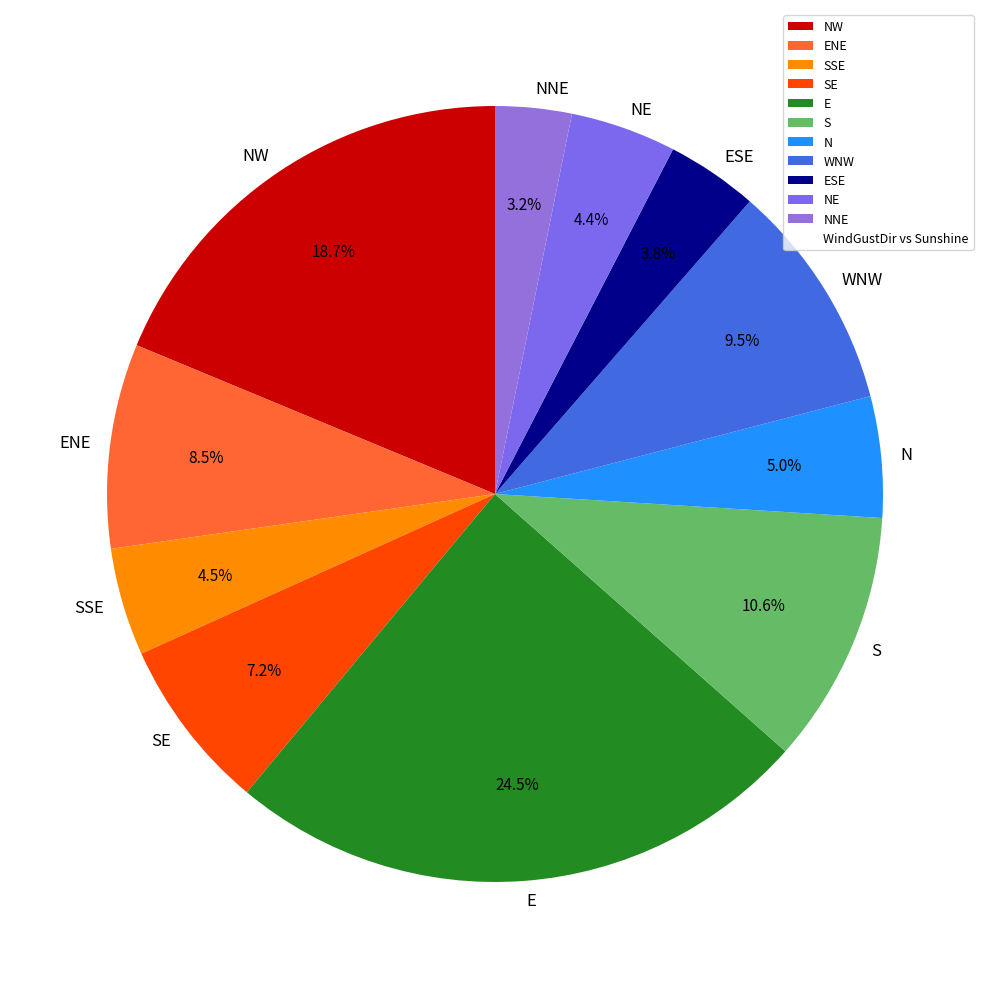

Does SSE represent more than half of the total?

No